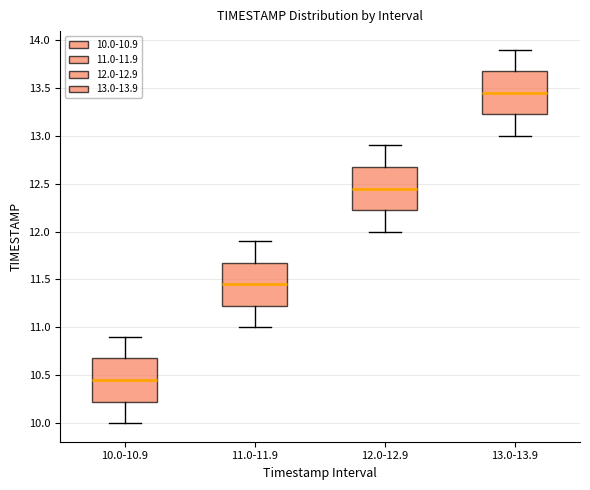

Where is the upper edge of the box for 12.0-12.9 on the y-axis? The values are not printed on the chart, so give them approximately, as read against the axis.

12.70